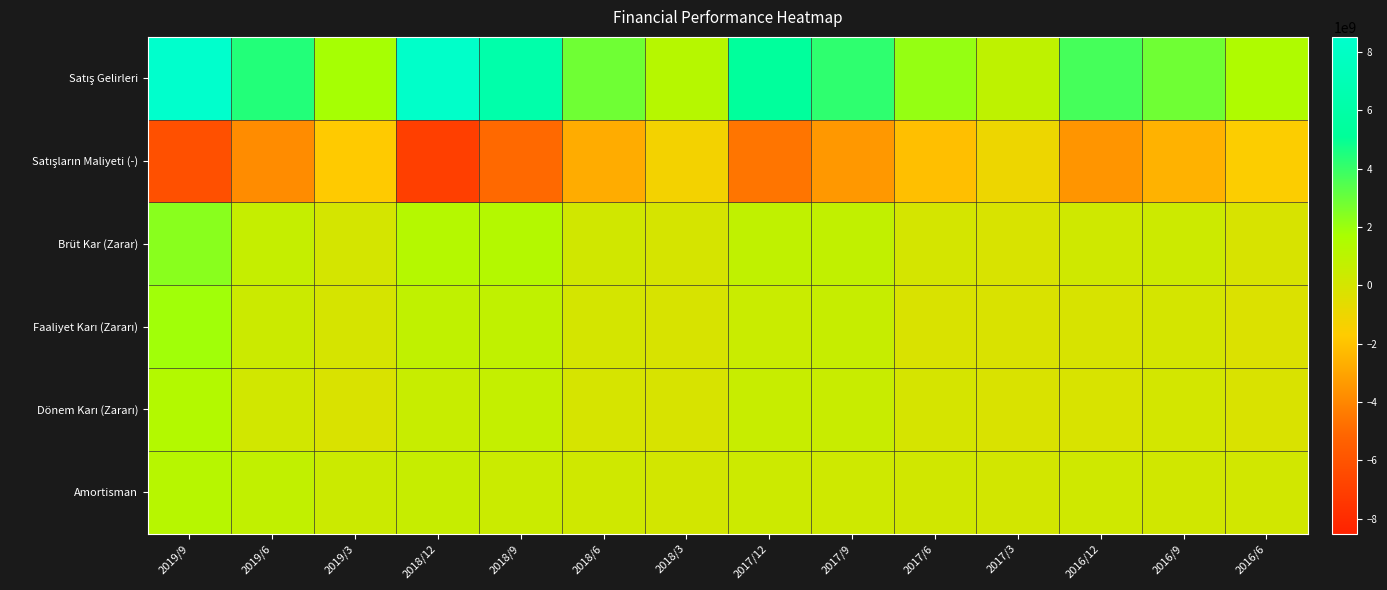

At which category does the chart reach its minimum across all series?

2018/12